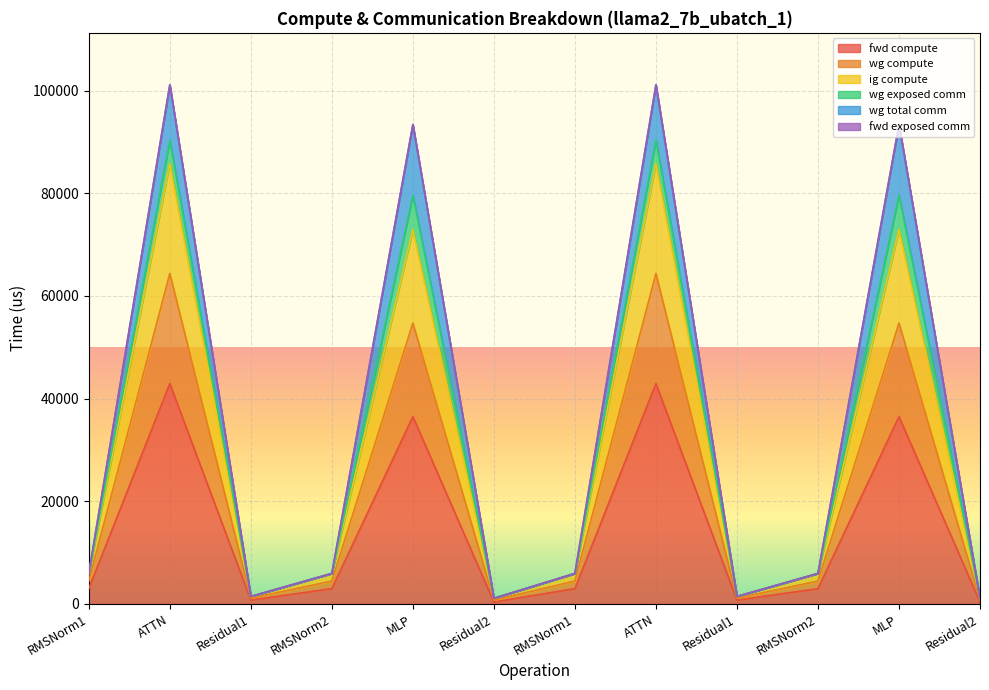

List the labels in order of wg compute value, largest first.

ATTN, ATTN, MLP, MLP, RMSNorm1, RMSNorm2, RMSNorm1, RMSNorm2, Residual1, Residual1, Residual2, Residual2